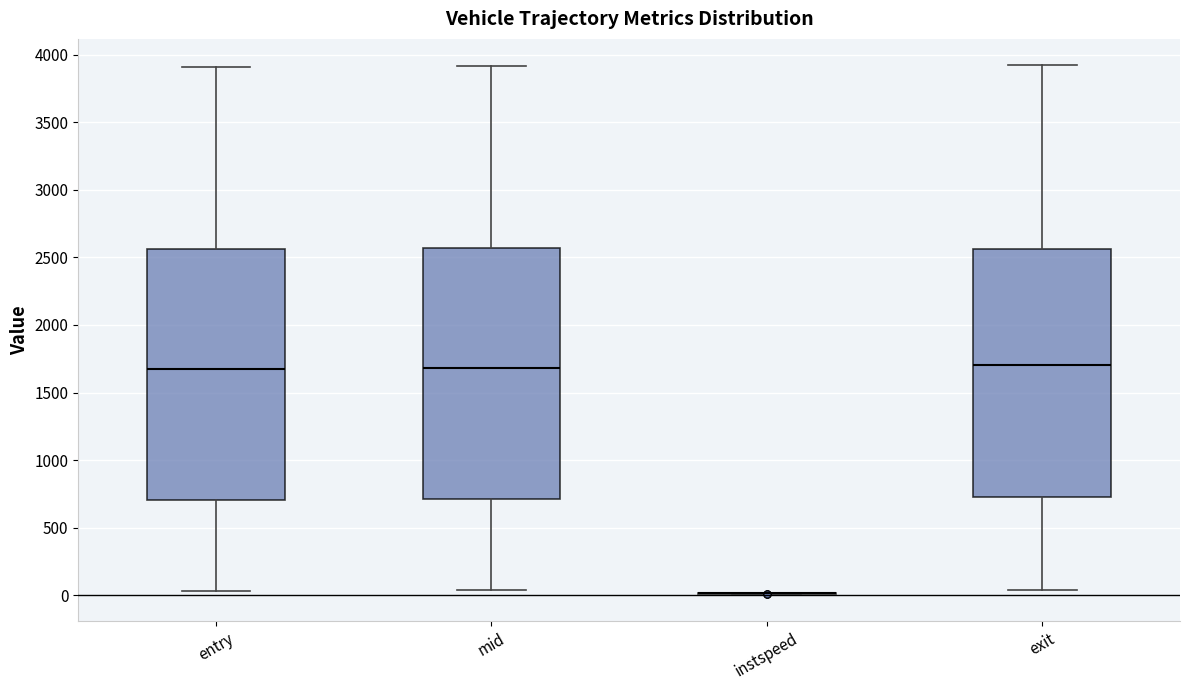

Reading left to right, transcribe this box plot: for each box, give where its median line is, the range the box spans, and where its two whiskers end, as read against the y-axis. The values are not printed on the chart, so give them approximately, as read against the axis.

entry: median 1700, box 700 to 2550, whiskers 50 to 3900
mid: median 1700, box 700 to 2550, whiskers 50 to 3900
instspeed: box collapsed to a line at 0, whiskers 0 to 0
exit: median 1700, box 750 to 2550, whiskers 50 to 3900